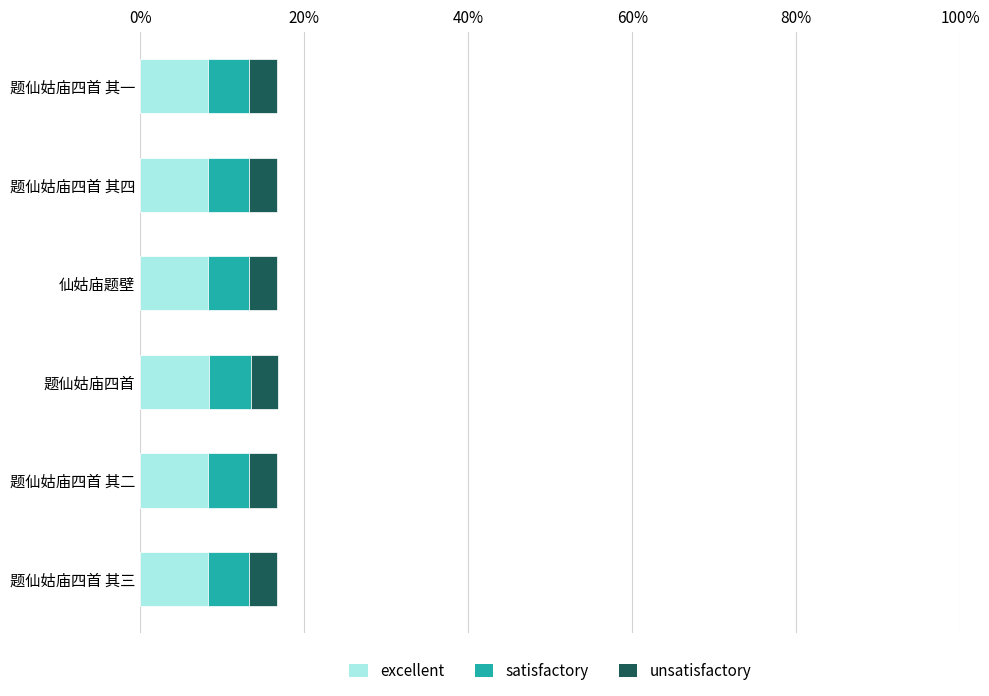

Is it true that excellent equals 2.1 at 仙姑庙题壁?

False